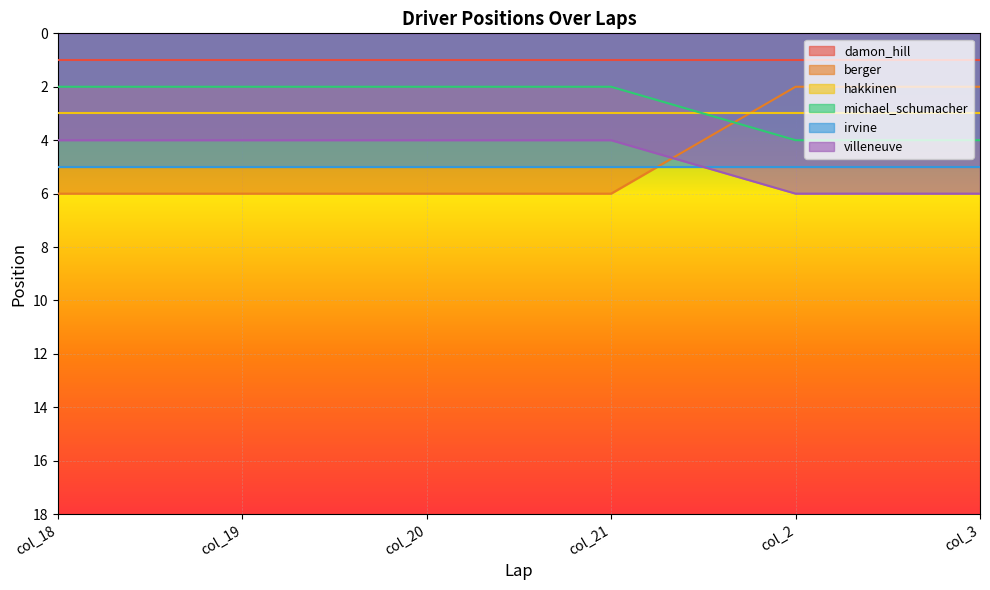

How many data points in villeneuve are above 4?

2